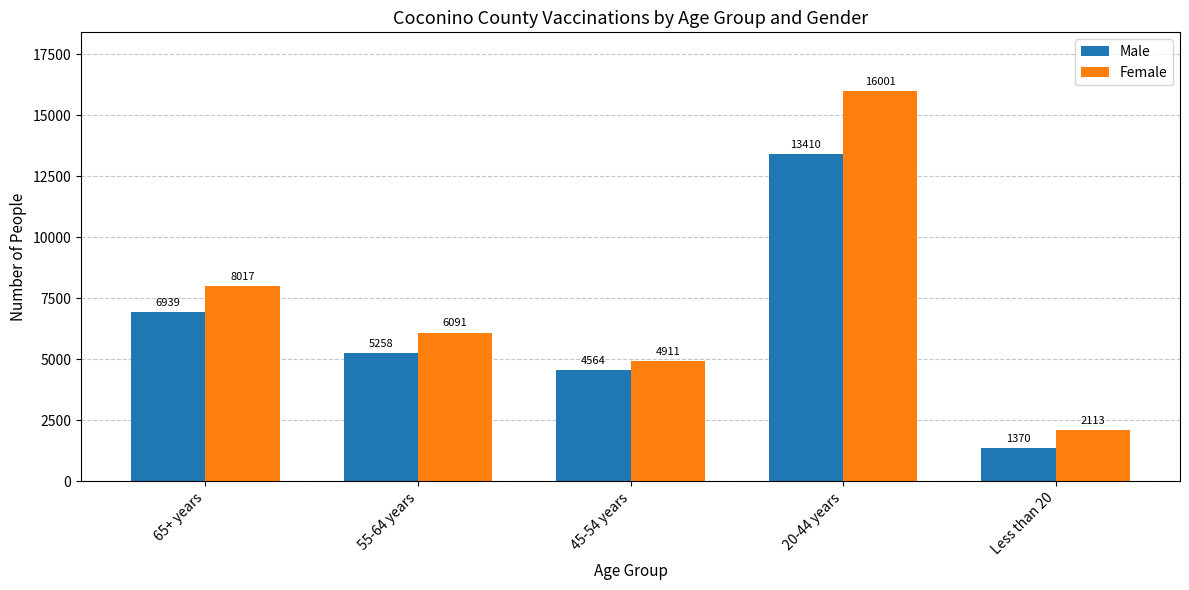

At Less than 20, list the series in order from smallest to largest.

Male, Female